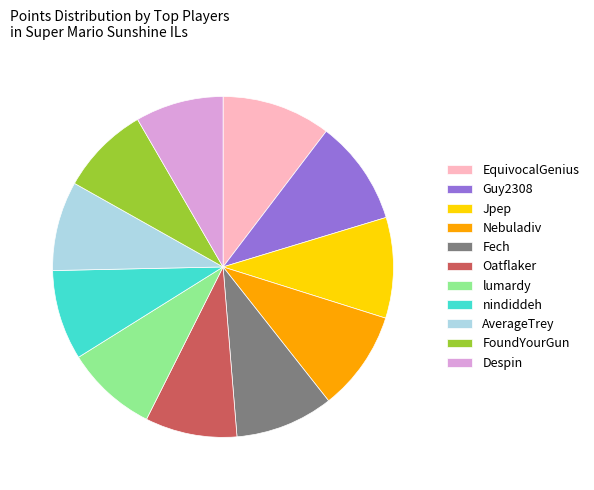

The Guy2308 slice represents 10% of the pie. True or false?

True